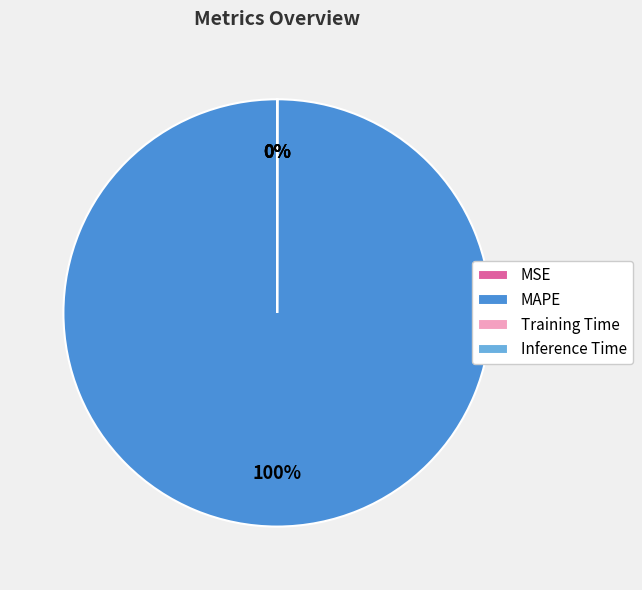

Which slice is the largest?

MAPE